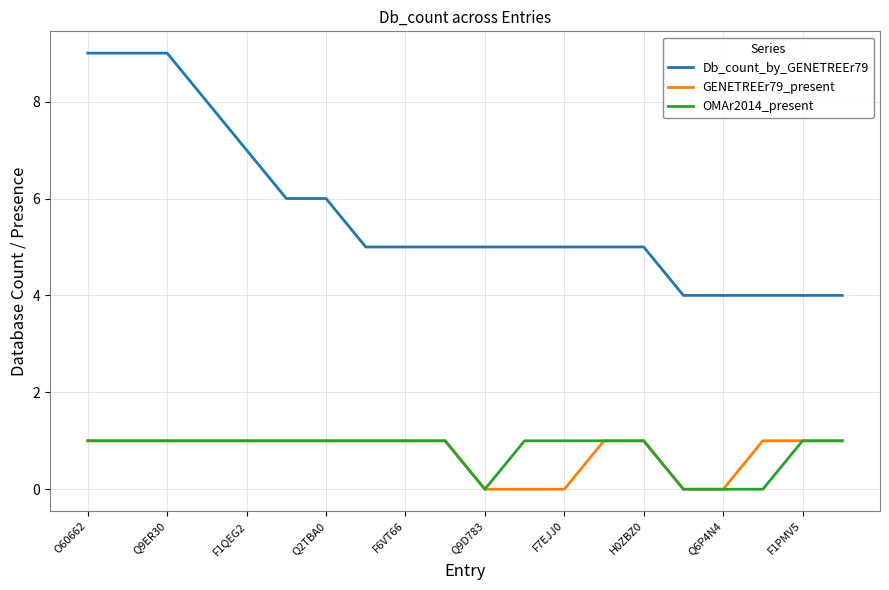

True or false: Db_count_by_GENETREEr79 and OMAr2014_present intersect in this chart.

False